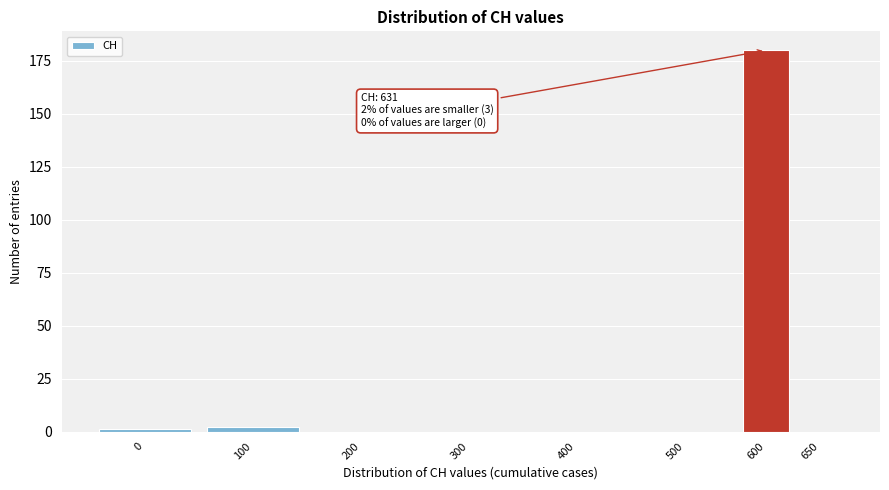

Reading left to right, transcribe all the data shown in this chart.

0=1	100=2	200=0	300=0	400=0	500=0	600=180	650=0